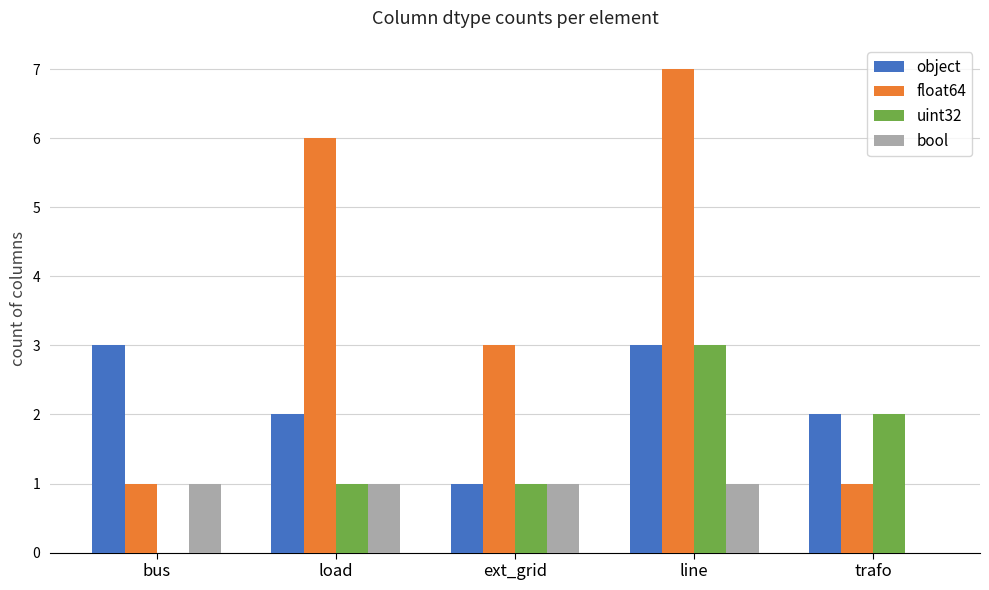

How many distinct data groups are displayed?

4